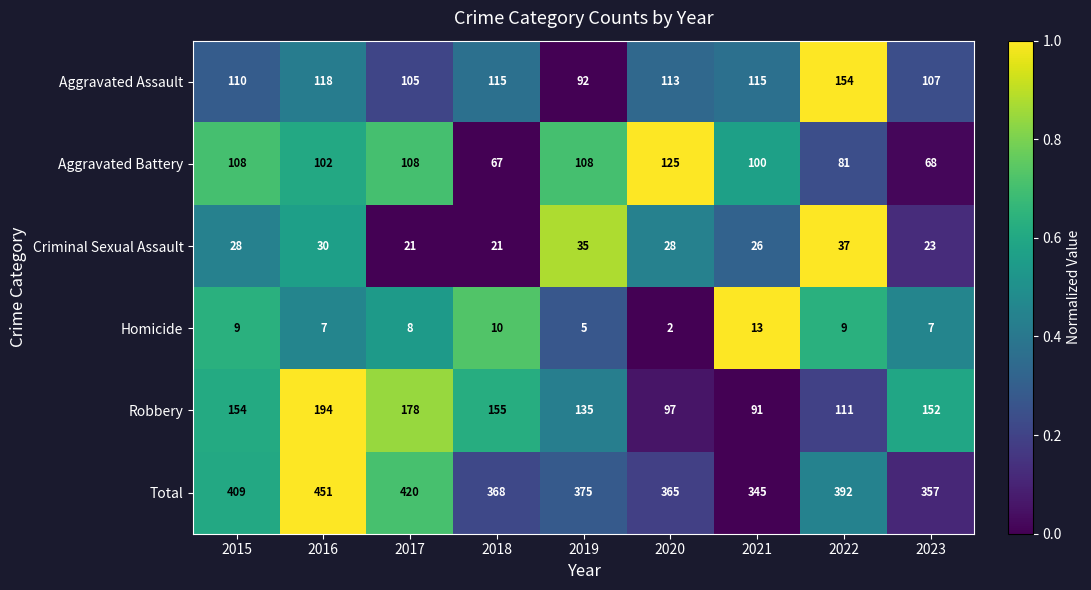

The value of Aggravated Assault at 2020 is 113. True or false?

True